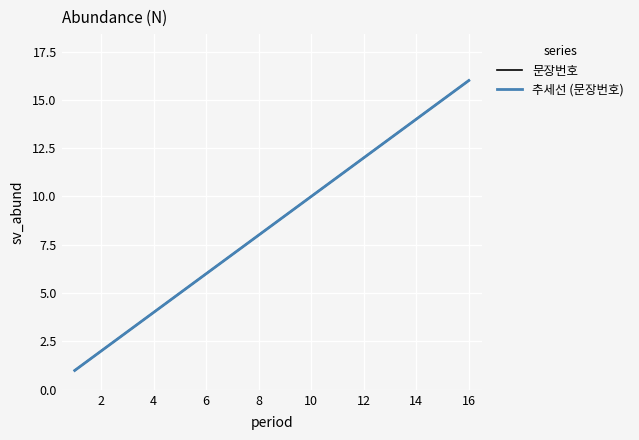

Reading left to right, list all the values displayed in this chart.

문장번호: 1.0	2.0	3.0	4.0	5.0	6.0	7.0	8.0	9.0	10.0	11.0	12.0	13.0	14.0	15.0	16.0
추세선 (문장번호): 1.0	2.0	3.0	4.0	5.0	6.0	7.0	8.0	9.0	10.0	11.0	12.0	13.0	14.0	15.0	16.0